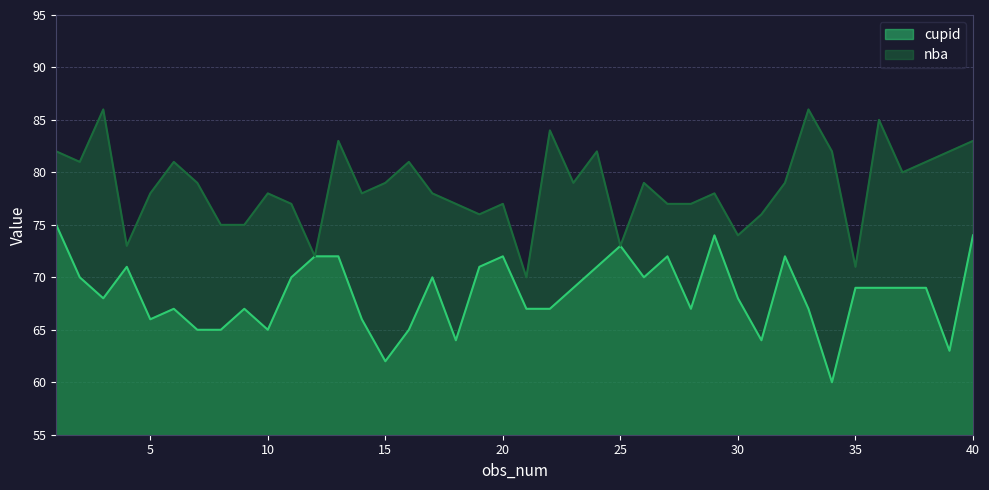

Rank the categories by cupid value from lowest to highest.

34, 15, 39, 18, 31, 7, 8, 10, 16, 5, 14, 6, 9, 21, 22, 28, 33, 3, 30, 23, 35, 36, 37, 38, 2, 11, 17, 26, 4, 19, 24, 12, 13, 20, 27, 32, 25, 29, 40, 1